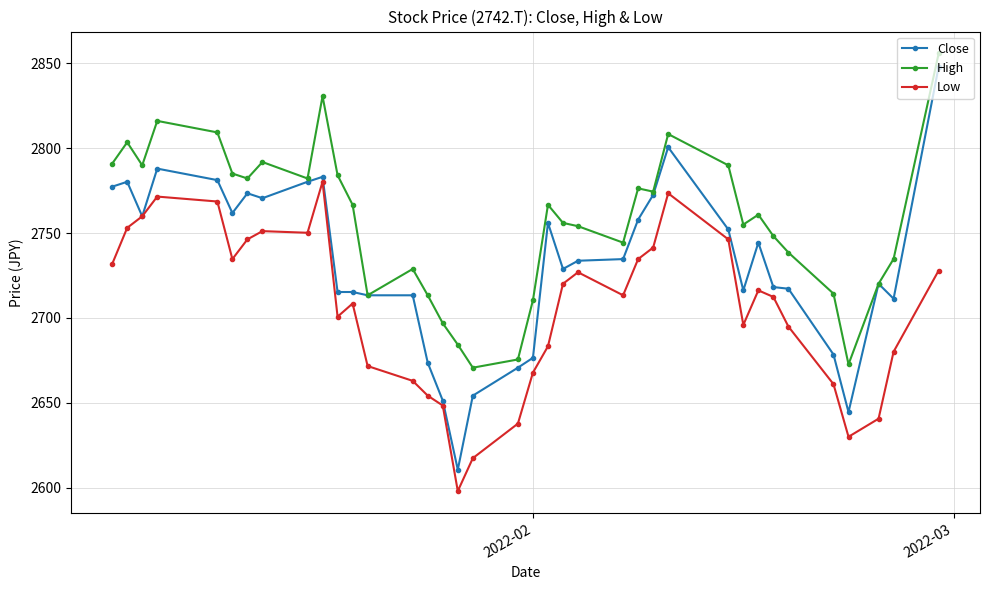

How many categories are shown in the chart?

37